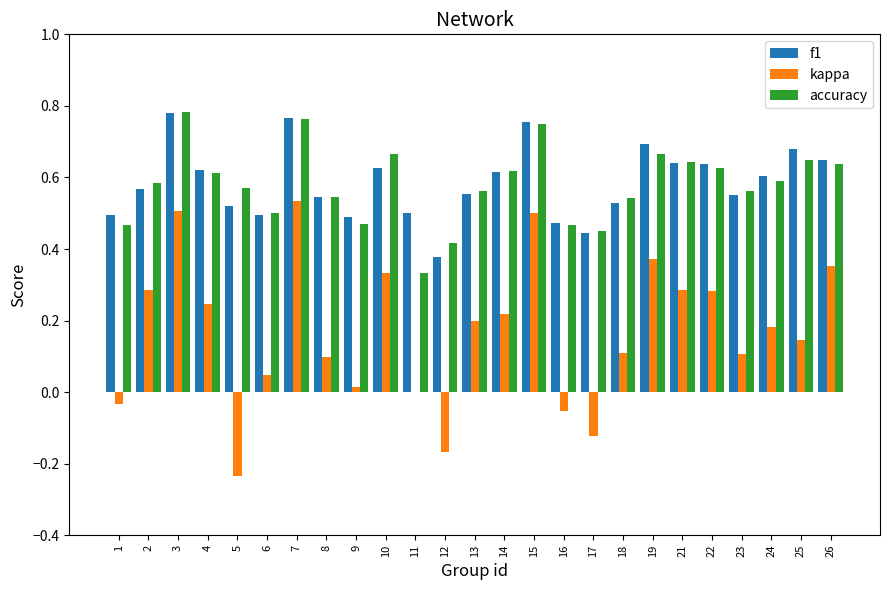

How many groups of bars are there?

25